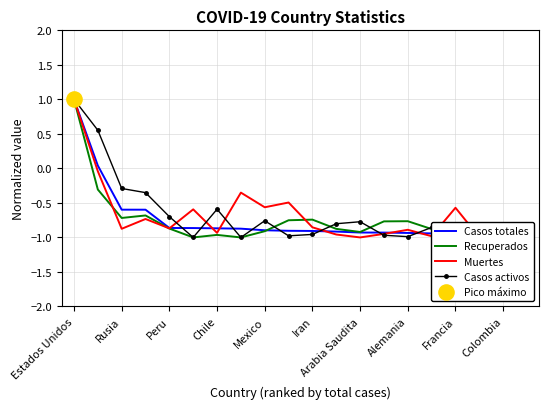

True or false: Casos activos has a value of -0.3 at Chile.

False